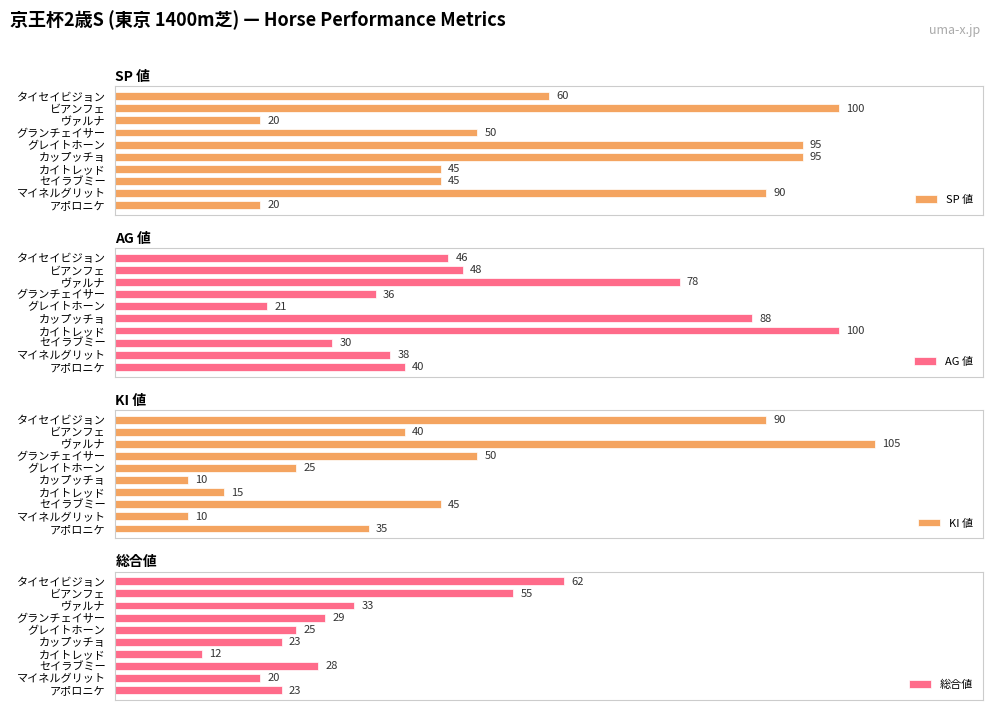

List the labels in order of AG 値 value, largest first.

カイトレッド, カップッチョ, ヴァルナ, ビアンフェ, タイセイビジョン, アポロニケ, マイネルグリット, グランチェイサー, セイラブミー, グレイトホーン